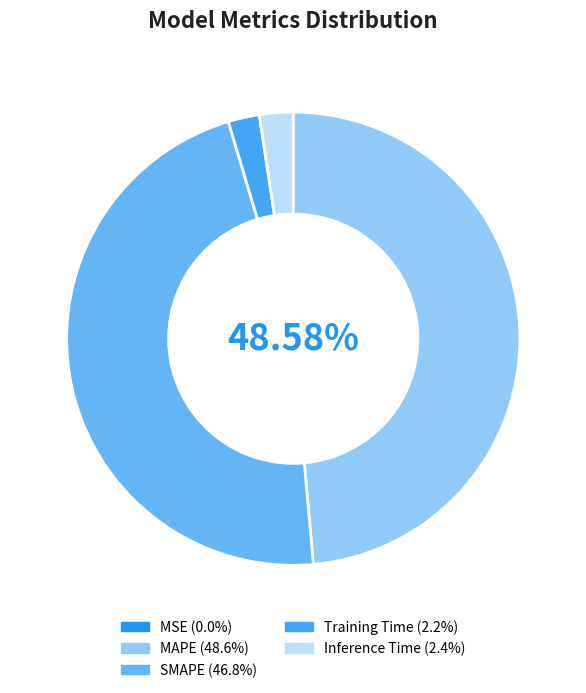

Does any single category account for the majority?

No